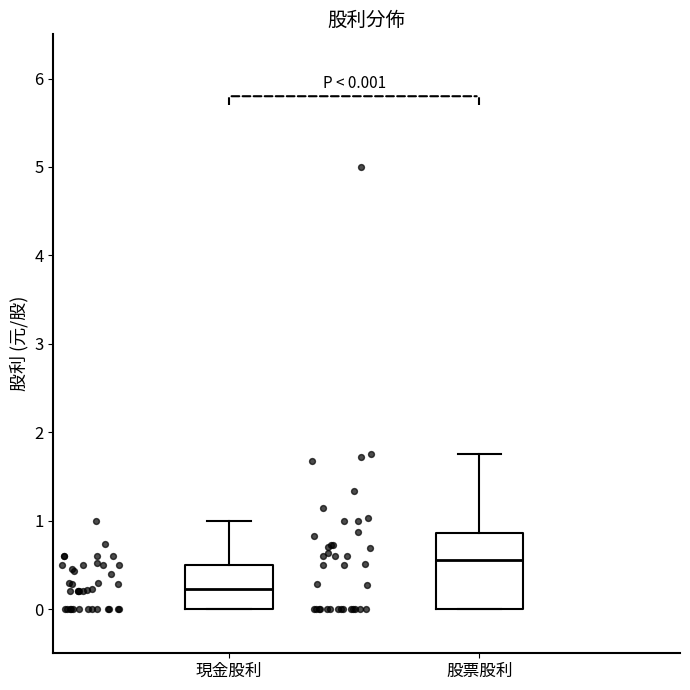

Comparing the boxes themselves (not the whiskers), which one is the tallest?

股票股利